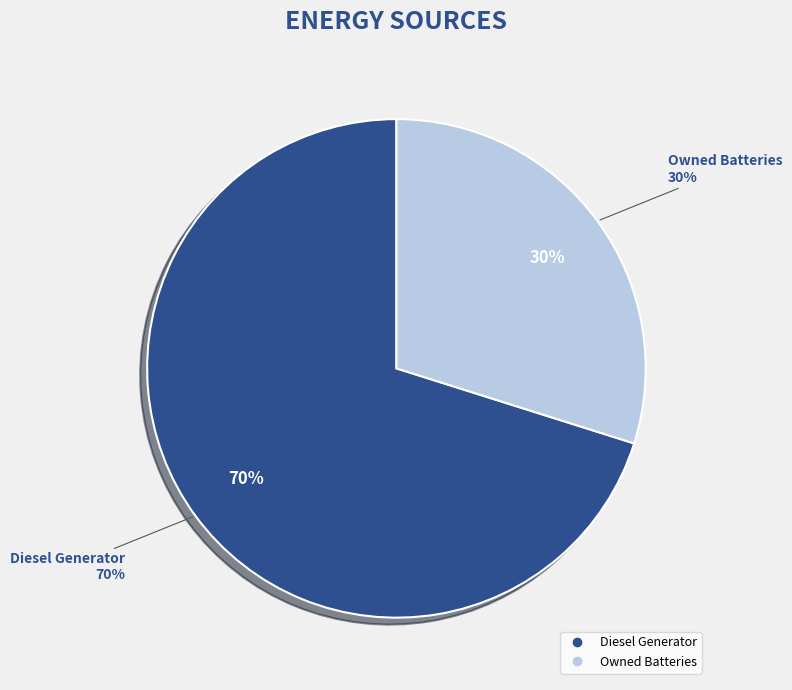

The Diesel Generator slice represents 9% of the pie. True or false?

False